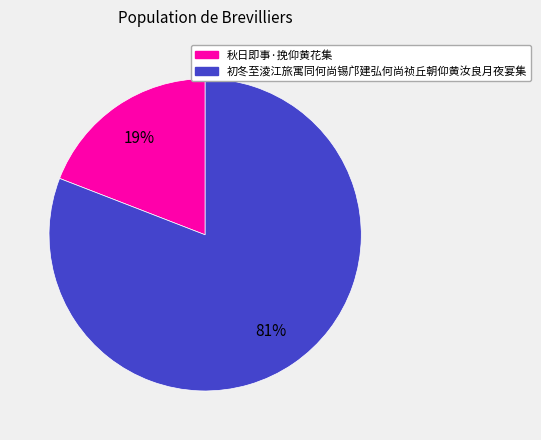

Which has a higher value, 初冬至淩江旅寓同何尚锡邝建弘何尚祯丘朝仰黄汝良月夜宴集 or 秋日即事·挽仰黄花集?

初冬至淩江旅寓同何尚锡邝建弘何尚祯丘朝仰黄汝良月夜宴集